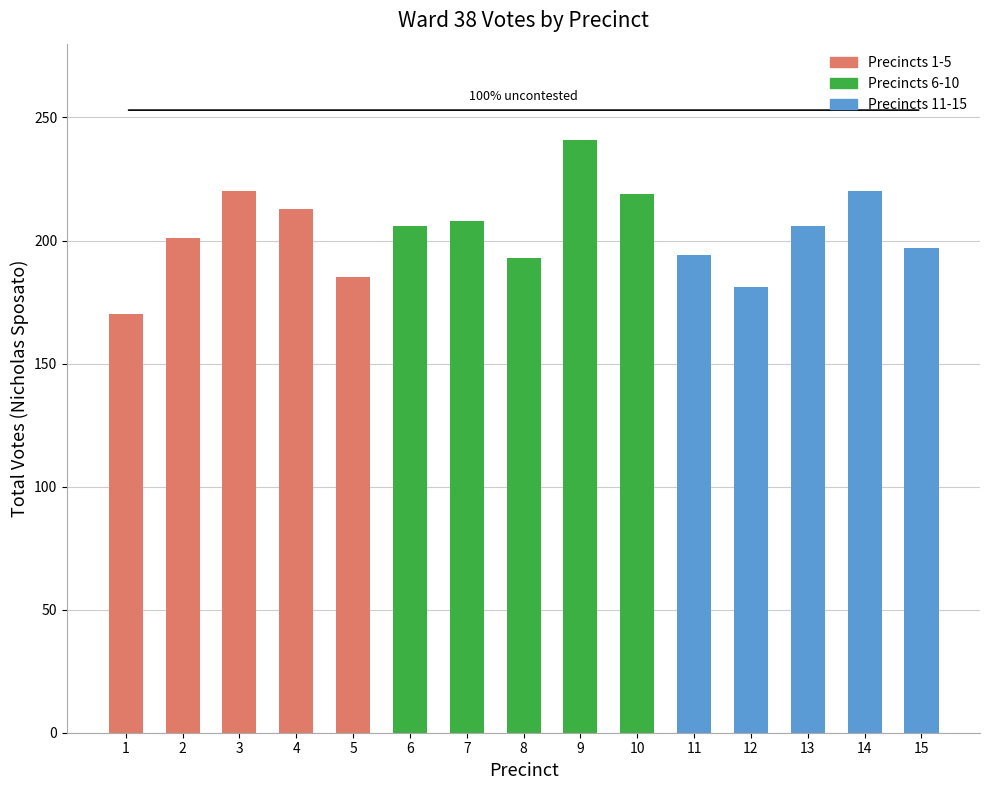

How many data points does each series have?

15